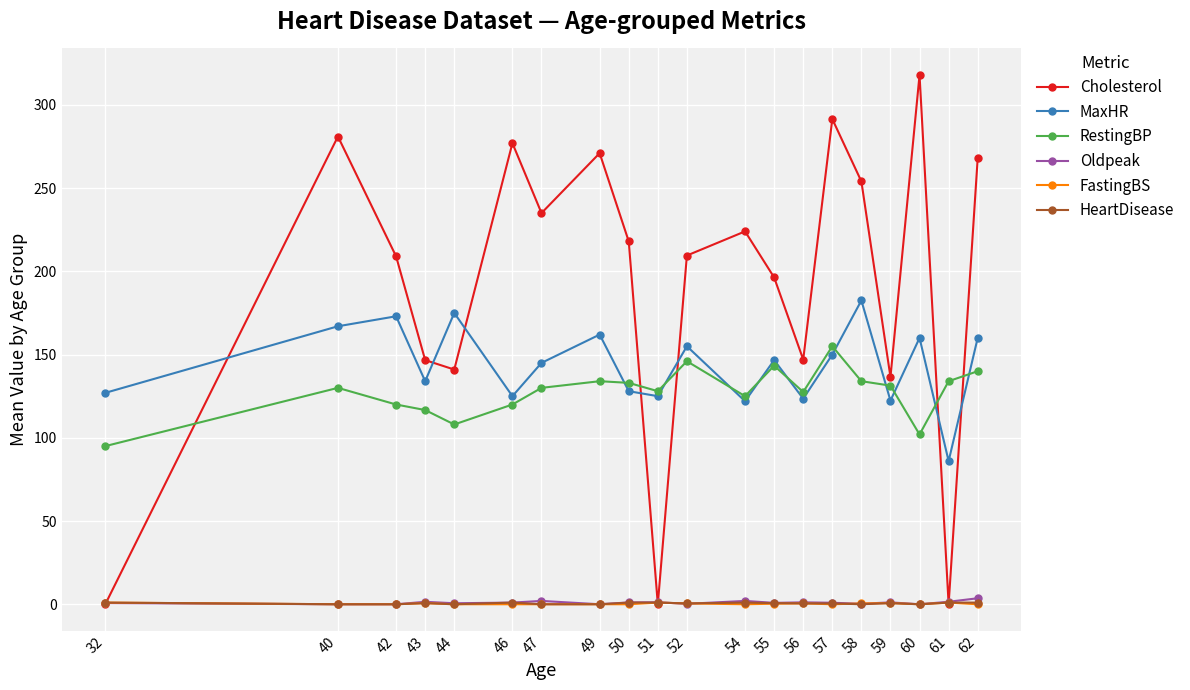

Which category has the highest value across all series?

60